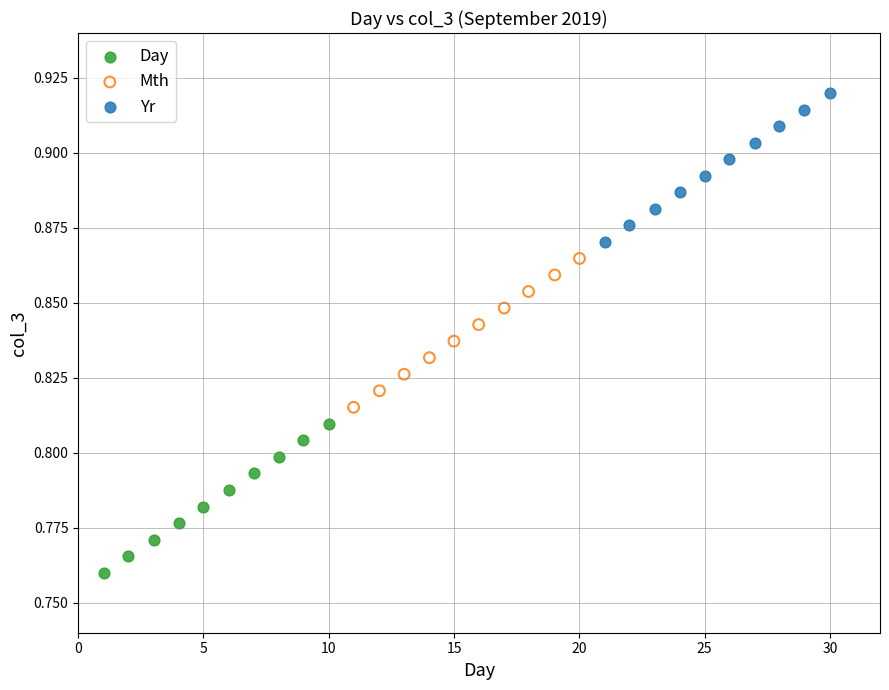

Which series contains the highest Y value?

Yr